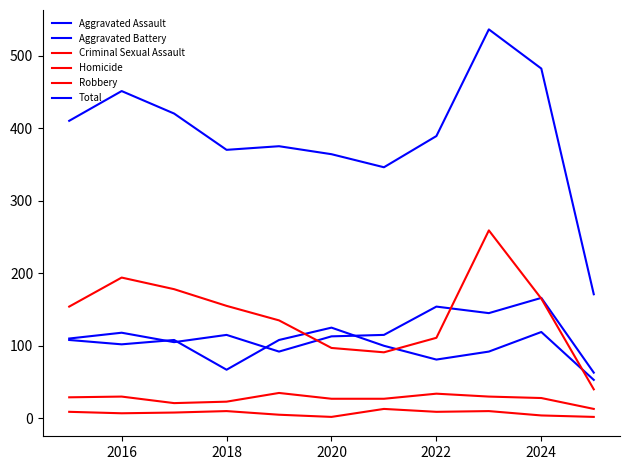

Does the chart display data point markers on the line(s)?

No